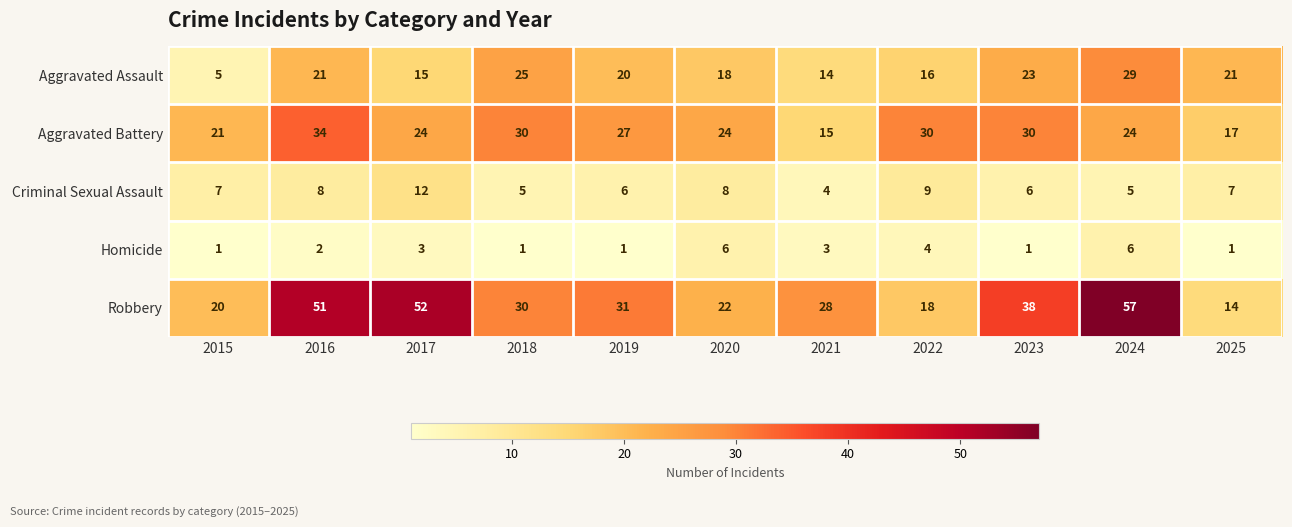

True or false: Aggravated Battery has a value of 18 at 2022.

False